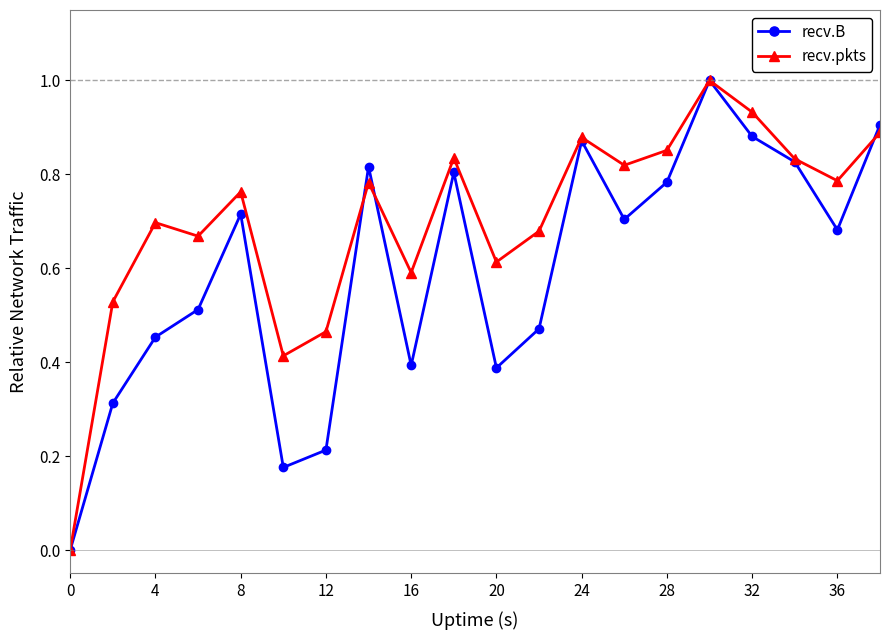

What is the maximum value for recv.B?

1.0